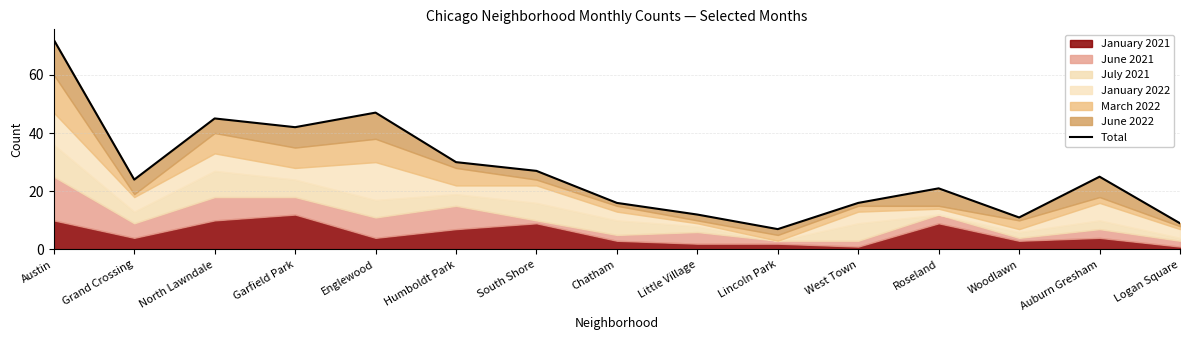

True or false: the data has more than 1 interior local peaks.

True